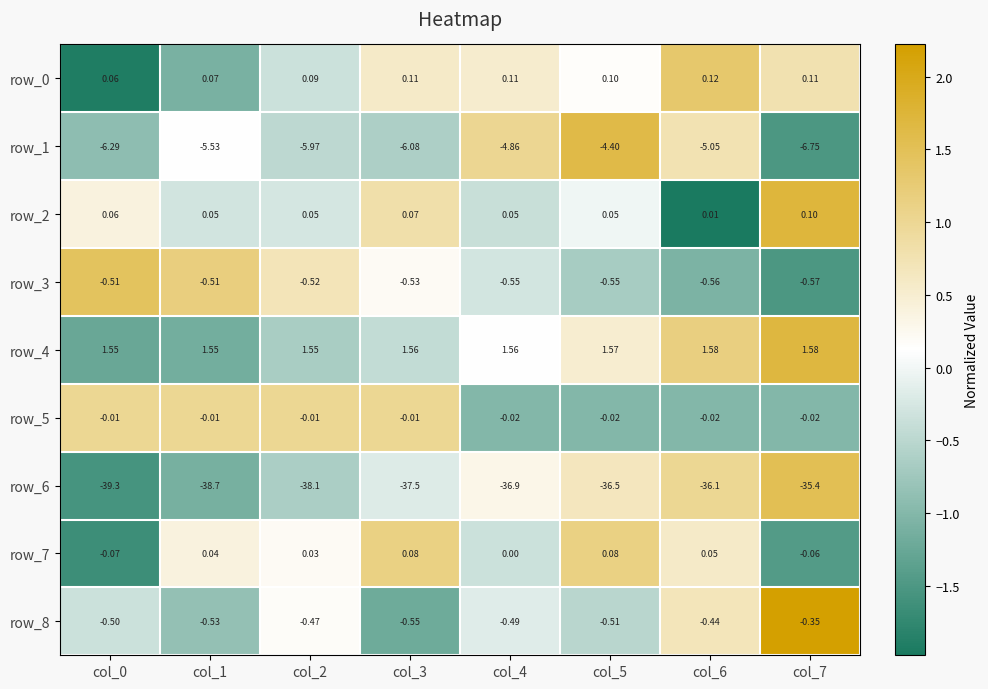

Is the value of row_6 at col_2 greater than the value of row_0 at col_2?

No